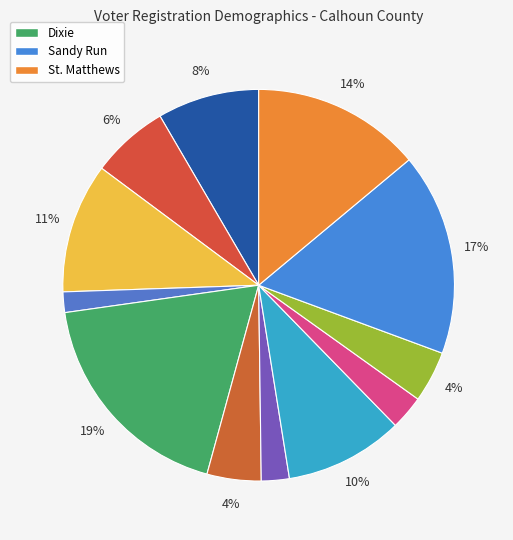

Count the number of slices in the pie.

12